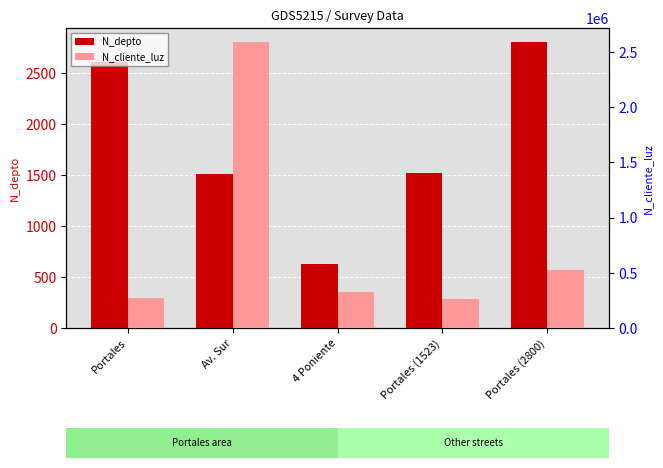

What is the spread (max minus min) of values at Portales (1523)?

257140